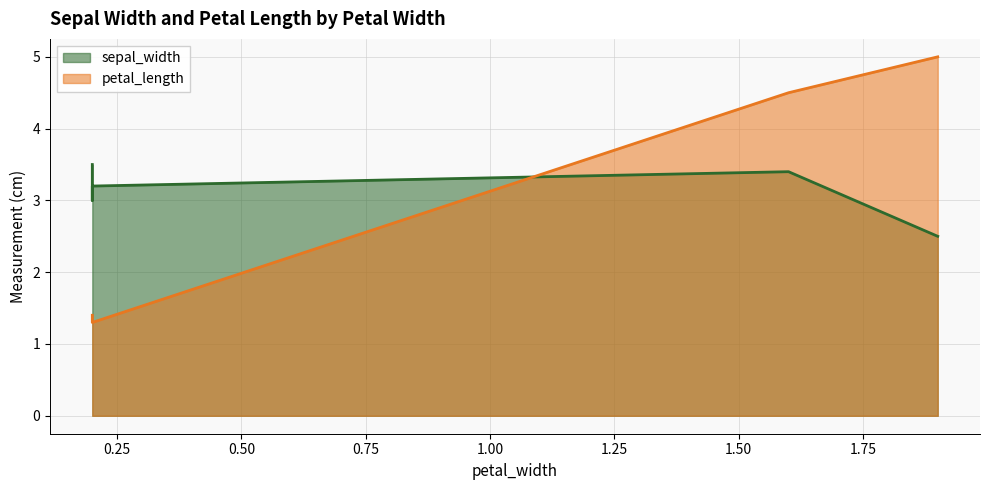

How many values in the sepal_width series exceed 3?

3